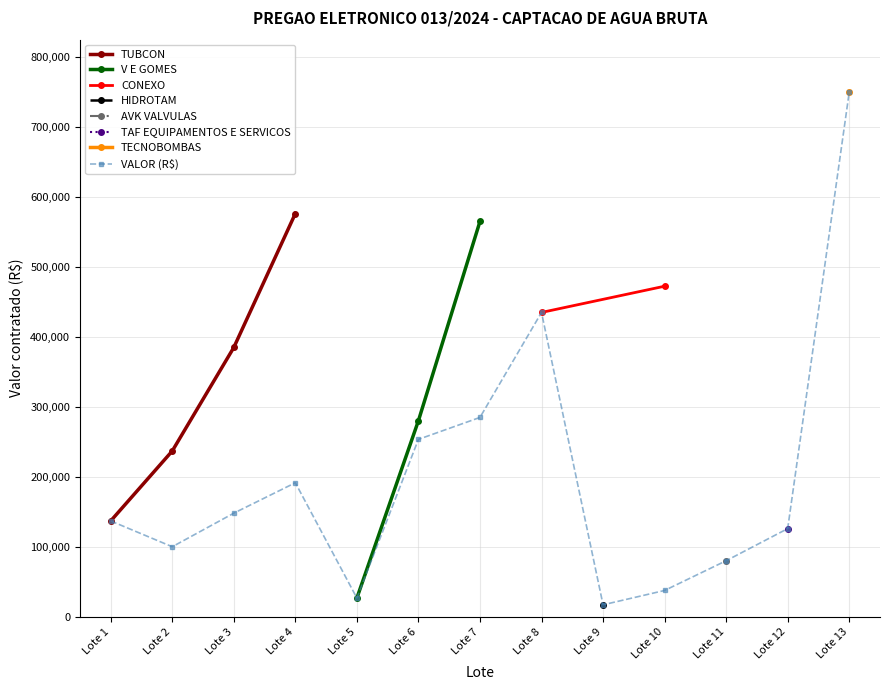

What is the difference between the maximum and minimum values?

733000.0